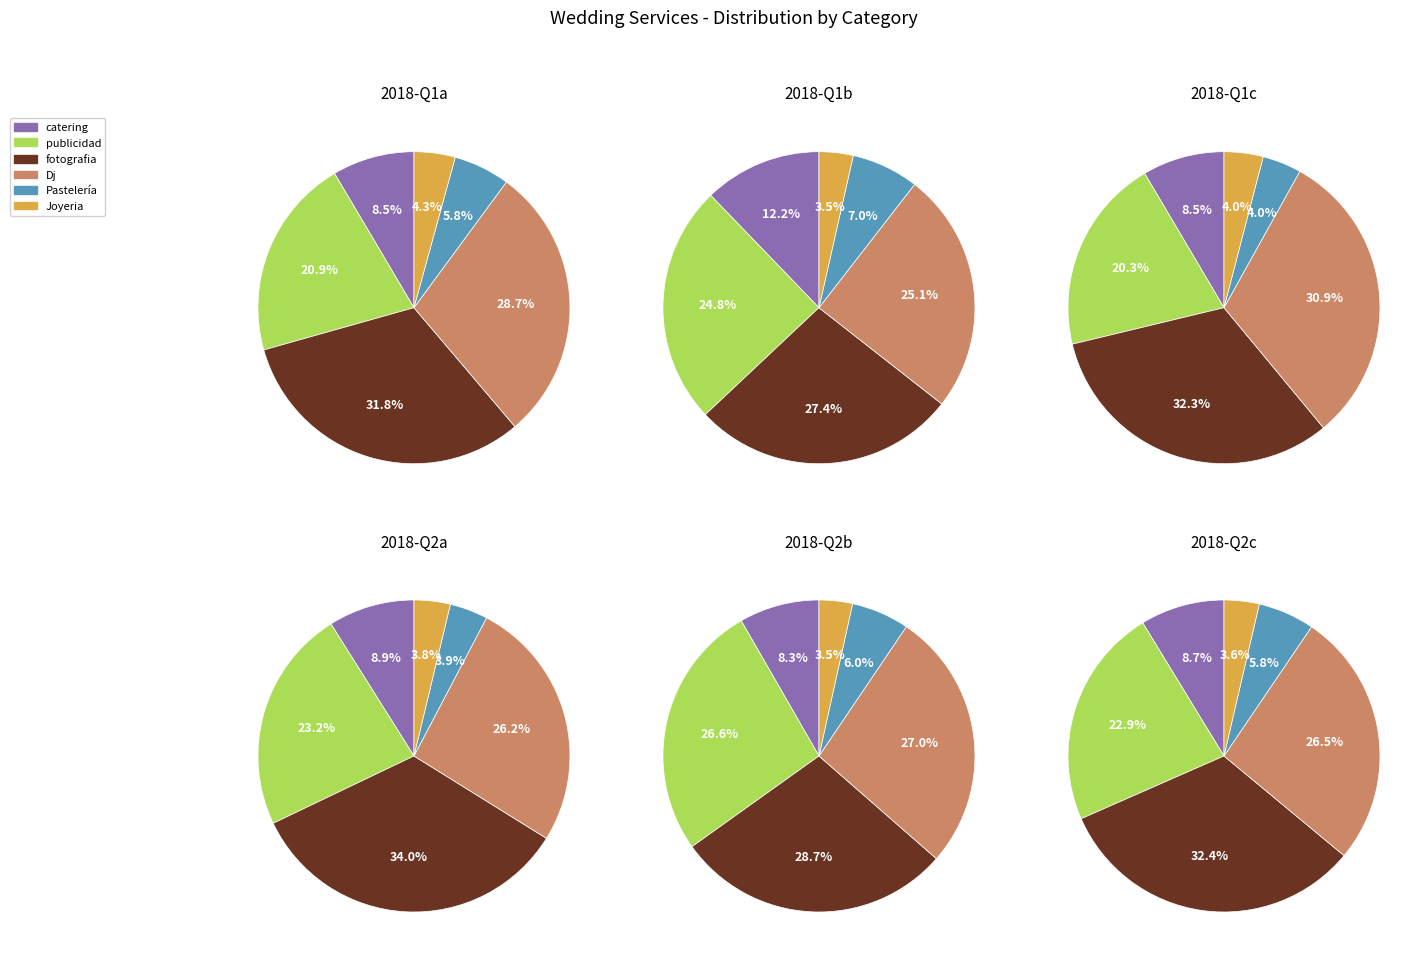

Does any single category account for the majority?

No